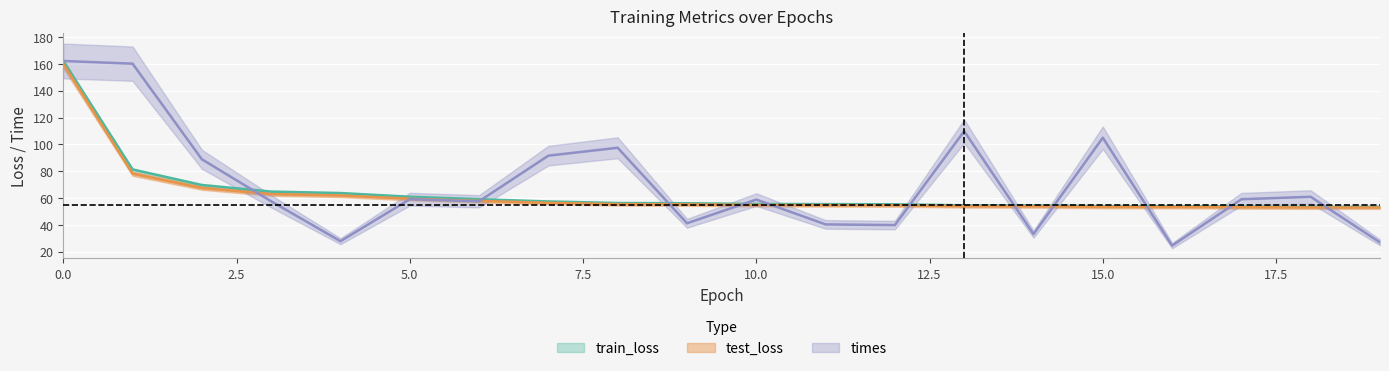

Which series has the largest total across all categories?

times